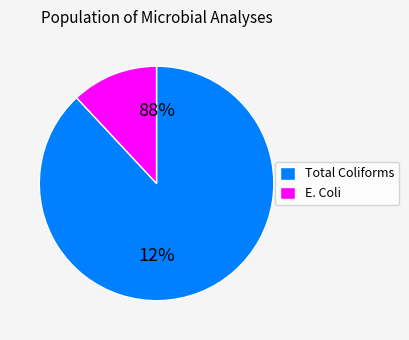

Is 29 the majority of the pie?

No